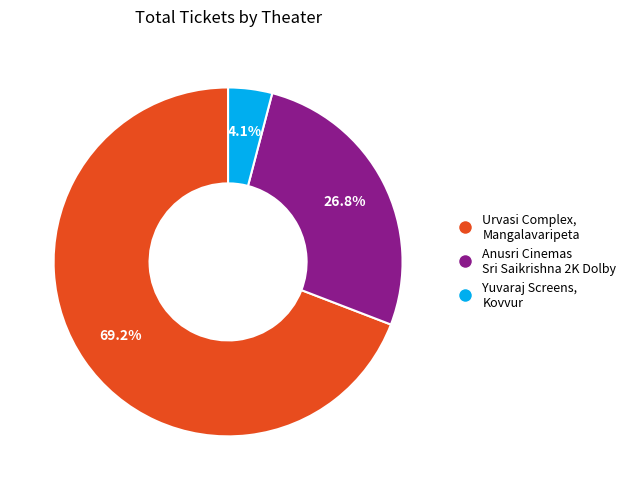

To the nearest percent, what is the difference between the largest and smallest slice percentages?

65%